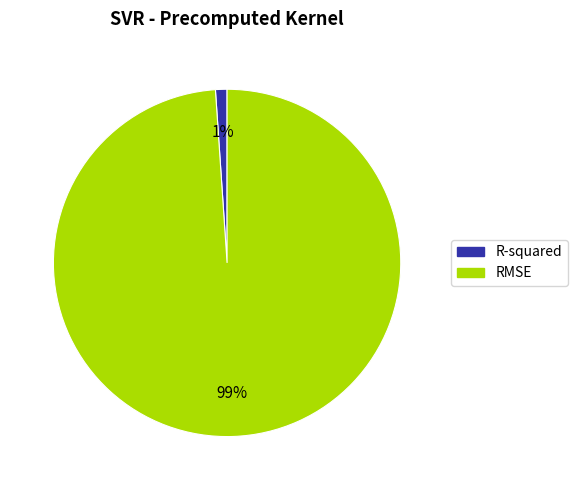

Is the sum of RMSE and R-squared greater than half?

Yes